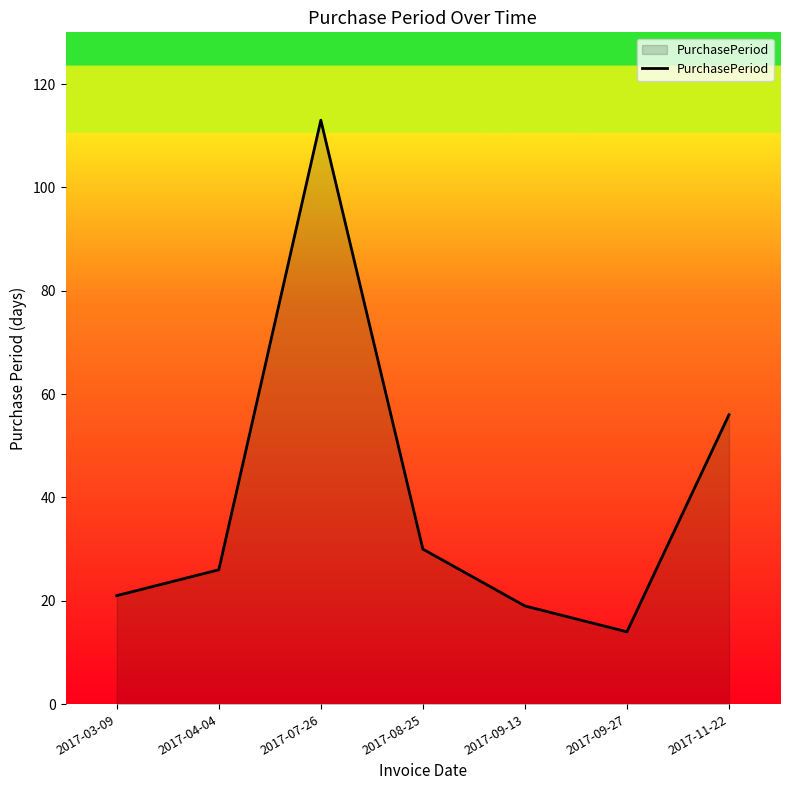

List the labels in order of value, largest first.

2017-07-26, 2017-11-22, 2017-08-25, 2017-04-04, 2017-03-09, 2017-09-13, 2017-09-27